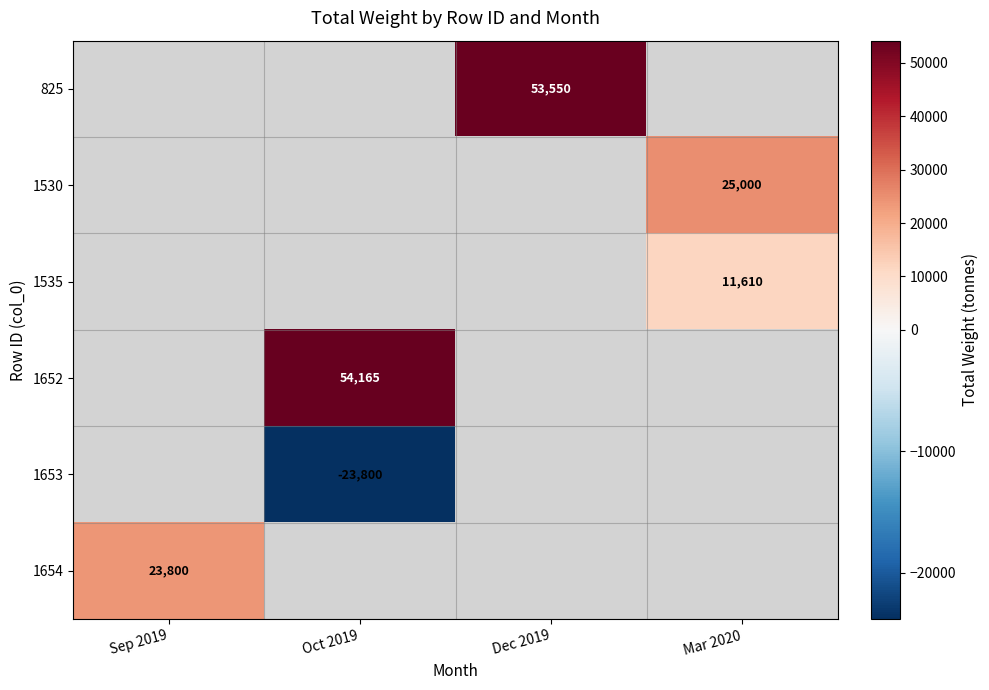

The 1652 series shows 54165 at Oct 2019. True or false?

True